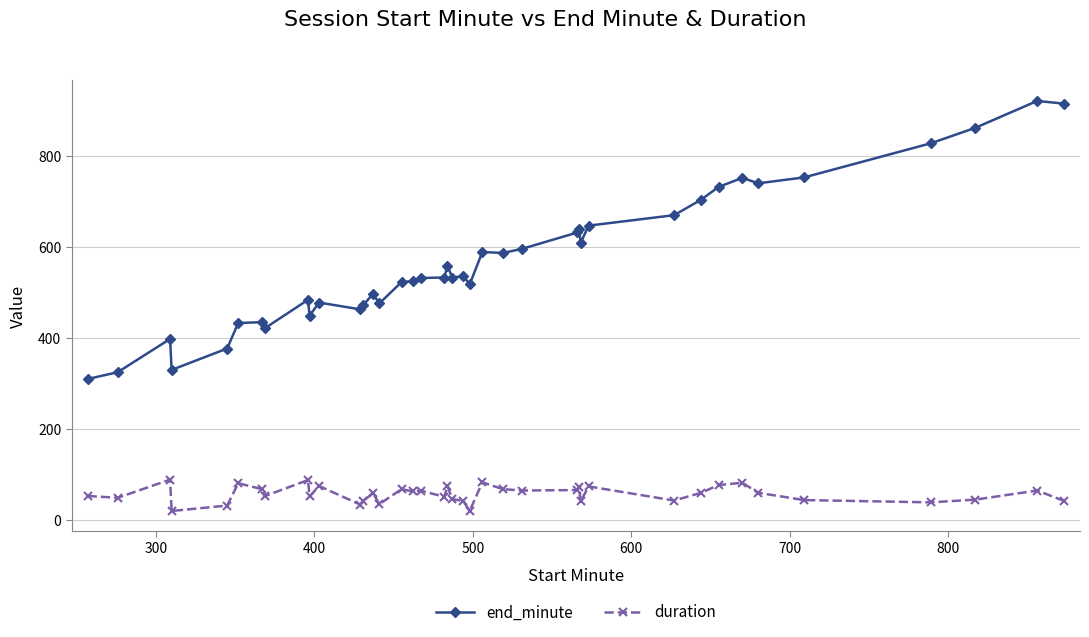

Is this an area chart (filled region under the line)?

No